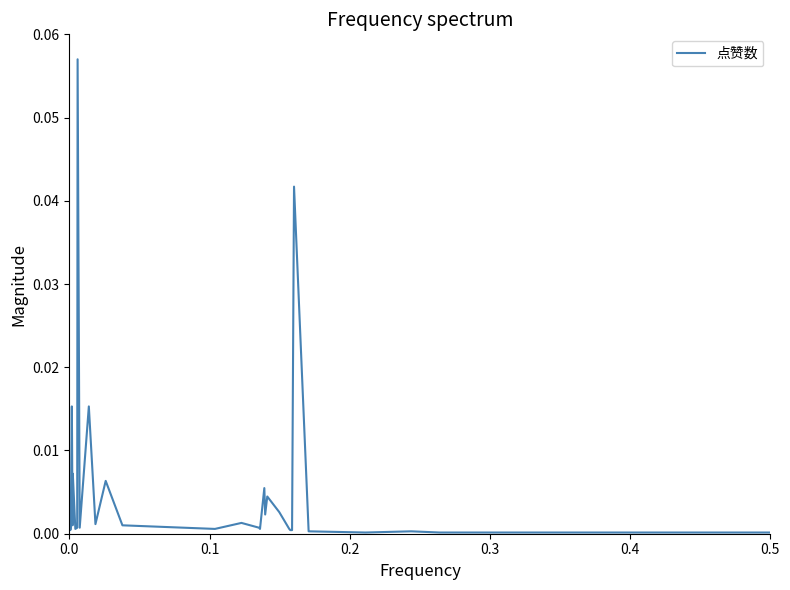

Is this an area chart (filled region under the line)?

No